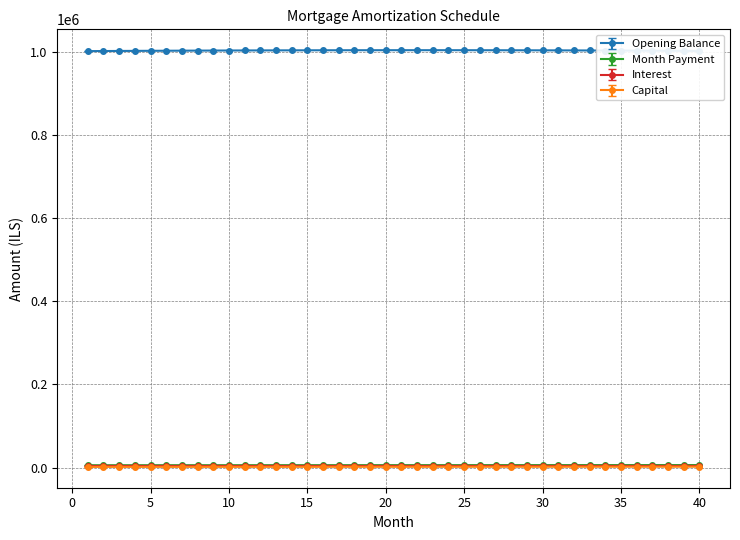

What is the value of the Opening Balance point at the 34th from the left?

1003271.3